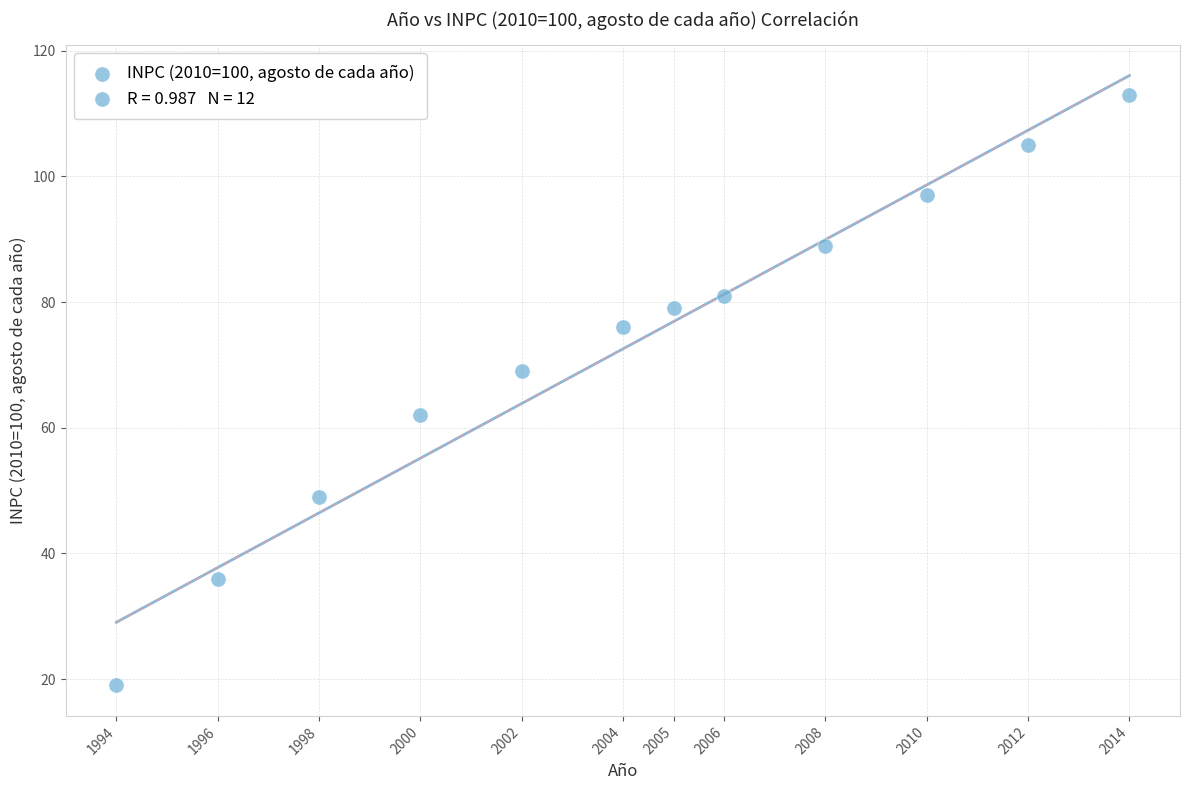

What is the average X value?

2004